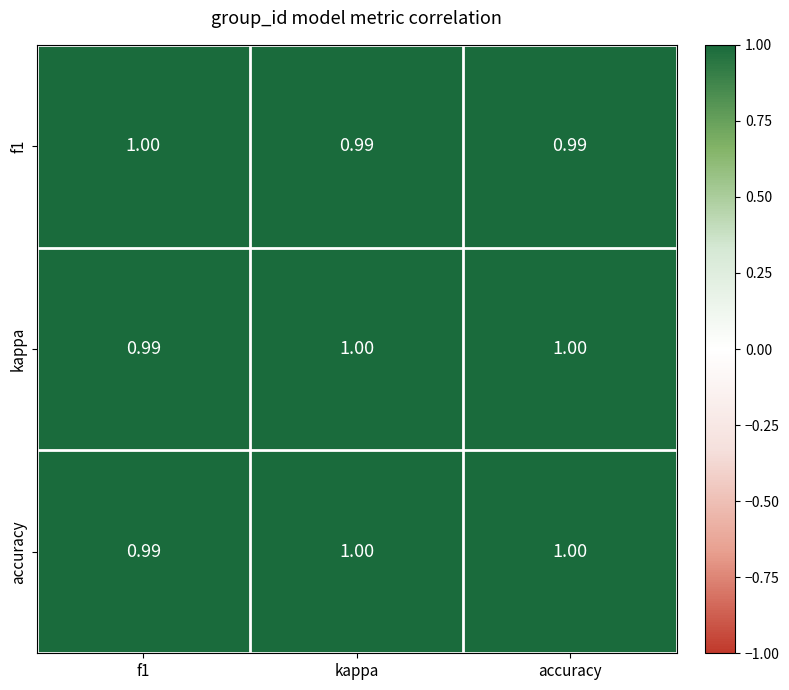

Count the number of categories in the chart.

3